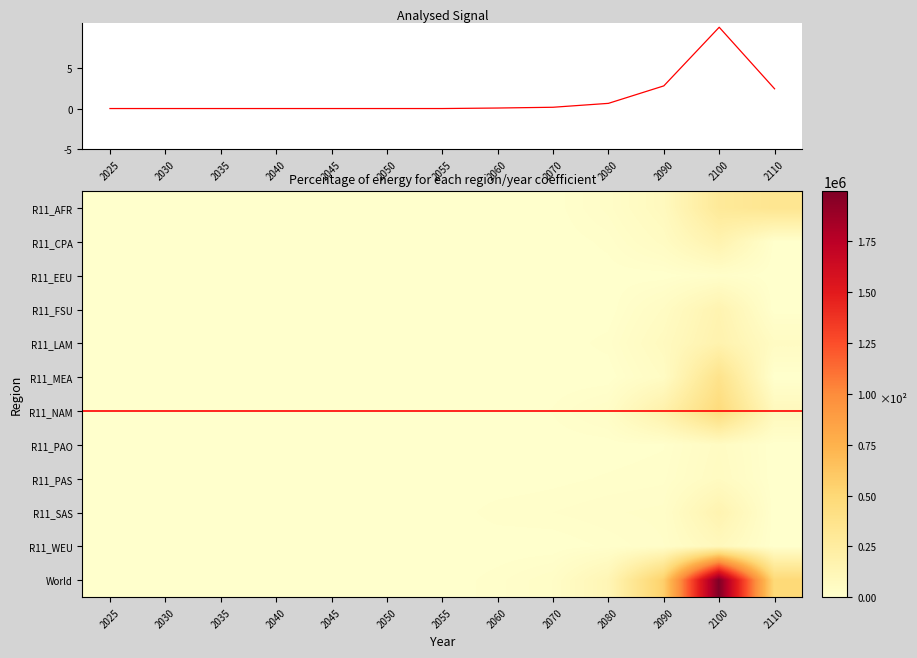

Reading left to right, extract all data points from this chart.

R11_AFR: 2025=0.0	2030=0.0	2035=0.0	2040=0.0	2045=0.0	2050=0.0	2055=0.0	2060=0.0	2070=2284.7	2080=26930.0	2090=78834.9	2100=290964.9	2110=339546.4
R11_CPA: 2025=0.0	2030=0.0	2035=0.0	2040=0.0	2045=0.0	2050=0.0	2055=0.0	2060=0.0	2070=0.0	2080=10726.7	2090=52588.7	2100=165189.0	2110=3919.0
R11_EEU: 2025=0.0	2030=0.0	2035=0.0	2040=0.0	2045=0.0	2050=0.0	2055=0.0	2060=0.0	2070=0.0	2080=2545.9	2090=1565.5	2100=19832.0	2110=0.0
R11_FSU: 2025=0.0	2030=0.0	2035=0.0	2040=0.0	2045=0.0	2050=0.0	2055=0.0	2060=0.0	2070=0.0	2080=0.0	2090=48521.9	2100=153844.4	2110=0.0
R11_LAM: 2025=0.0	2030=0.0	2035=0.0	2040=0.0	2045=0.0	2050=0.0	2055=0.0	2060=0.0	2070=0.0	2080=11800.3	2090=71002.5	2100=172741.2	2110=52107.0
R11_MEA: 2025=0.0	2030=0.0	2035=0.0	2040=0.0	2045=0.0	2050=0.0	2055=0.0	2060=0.0	2070=0.0	2080=0.0	2090=48823.5	2100=370040.7	2110=0.0
R11_NAM: 2025=0.0	2030=0.0	2035=0.0	2040=0.0	2045=0.0	2050=0.0	2055=0.0	2060=0.0	2070=8653.6	2080=32360.3	2090=186423.4	2100=462904.7	2110=89365.8
R11_PAO: 2025=0.0	2030=0.0	2035=0.0	2040=0.0	2045=0.0	2050=0.0	2055=0.0	2060=0.0	2070=546.0	2080=1626.0	2090=6683.0	2100=53199.0	2110=0.0
R11_PAS: 2025=0.0	2030=0.0	2035=0.0	2040=0.0	2045=0.0	2050=0.0	2055=0.0	2060=0.0	2070=4363.1	2080=9148.4	2090=13158.3	2100=61557.3	2110=0.0
R11_SAS: 2025=0.0	2030=0.0	2035=0.0	2040=0.0	2045=0.0	2050=0.0	2055=0.0	2060=12513.5	2070=15641.6	2080=22124.7	2090=26392.0	2100=156142.8	2110=0.0
R11_WEU: 2025=0.0	2030=0.0	2035=0.0	2040=0.0	2045=0.0	2050=0.0	2055=0.0	2060=0.0	2070=0.0	2080=10098.0	2090=22746.1	2100=90965.3	2110=0.0
World: 2025=0.0	2030=0.0	2035=0.0	2040=0.0	2045=0.0	2050=0.0	2055=0.0	2060=12513.5	2070=31489.1	2080=127360.3	2090=556739.8	2100=1997381.3	2110=484938.2